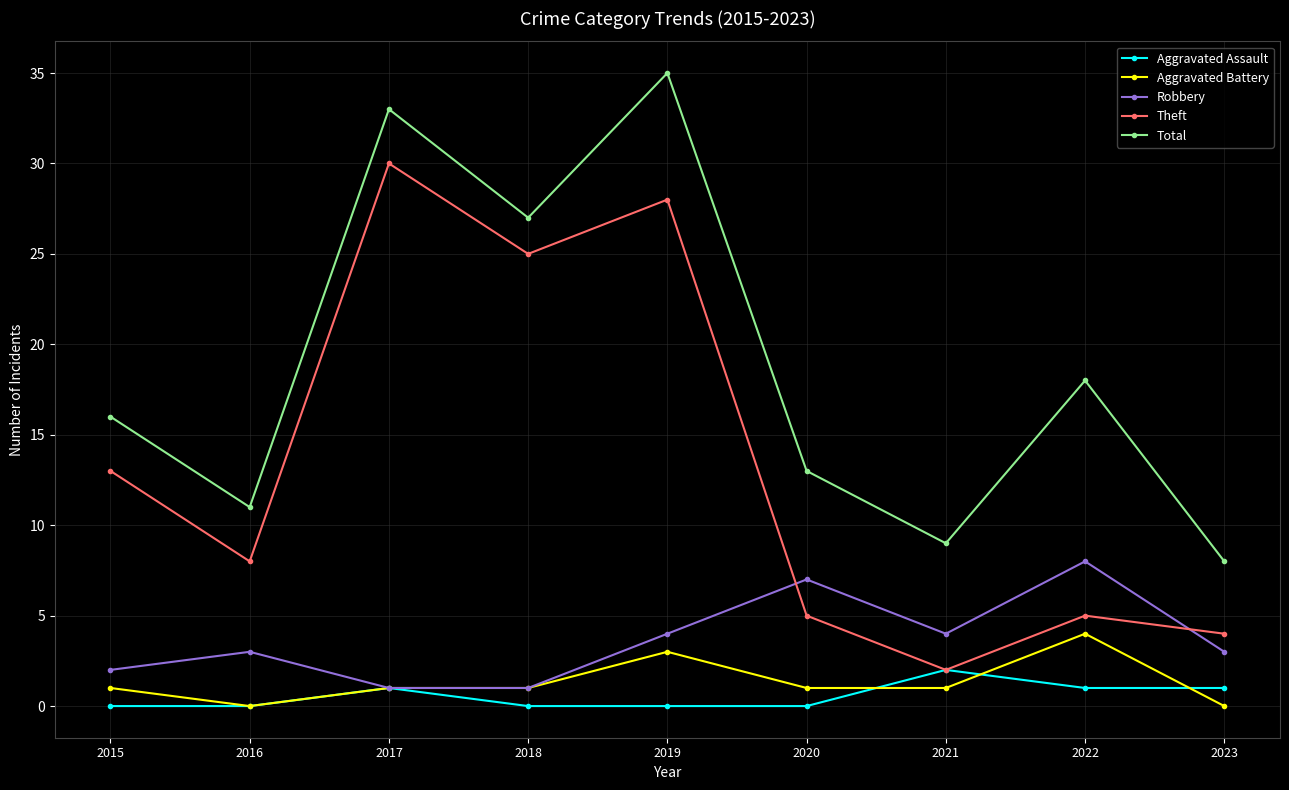

What is the value of the Aggravated Battery point at the 8th from the left?

4